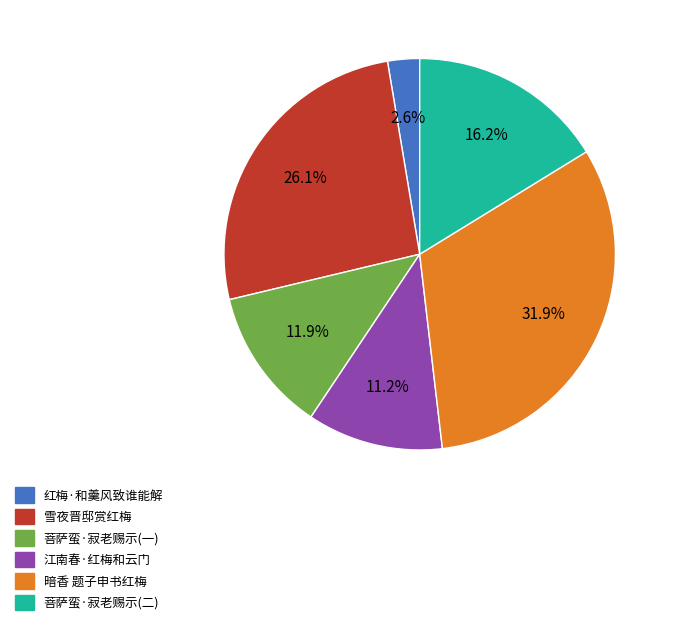

Is 红梅·和羹风致谁能解 the majority of the pie?

No